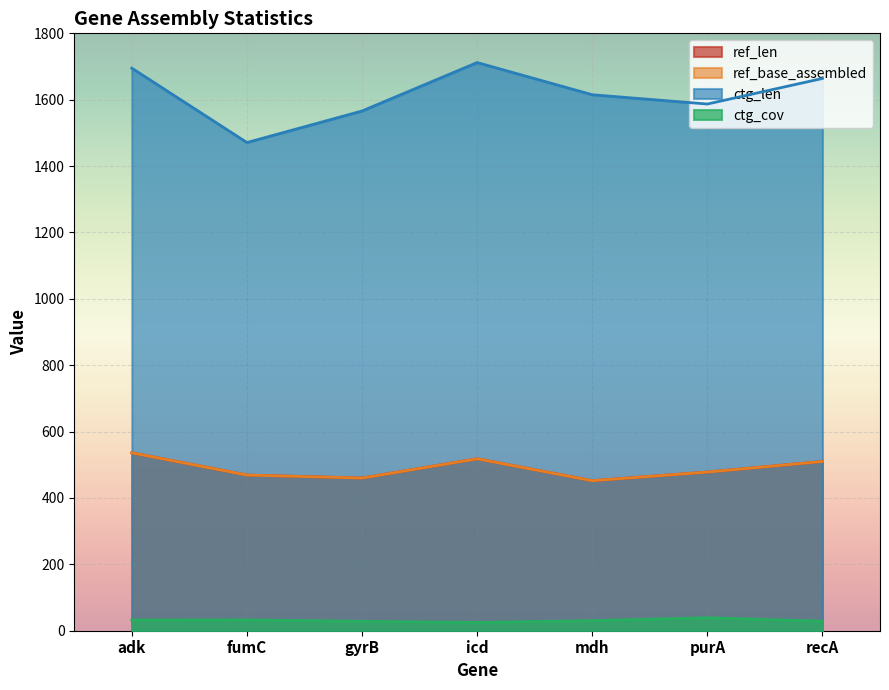

Which series has the widest spread of values?

ctg_len